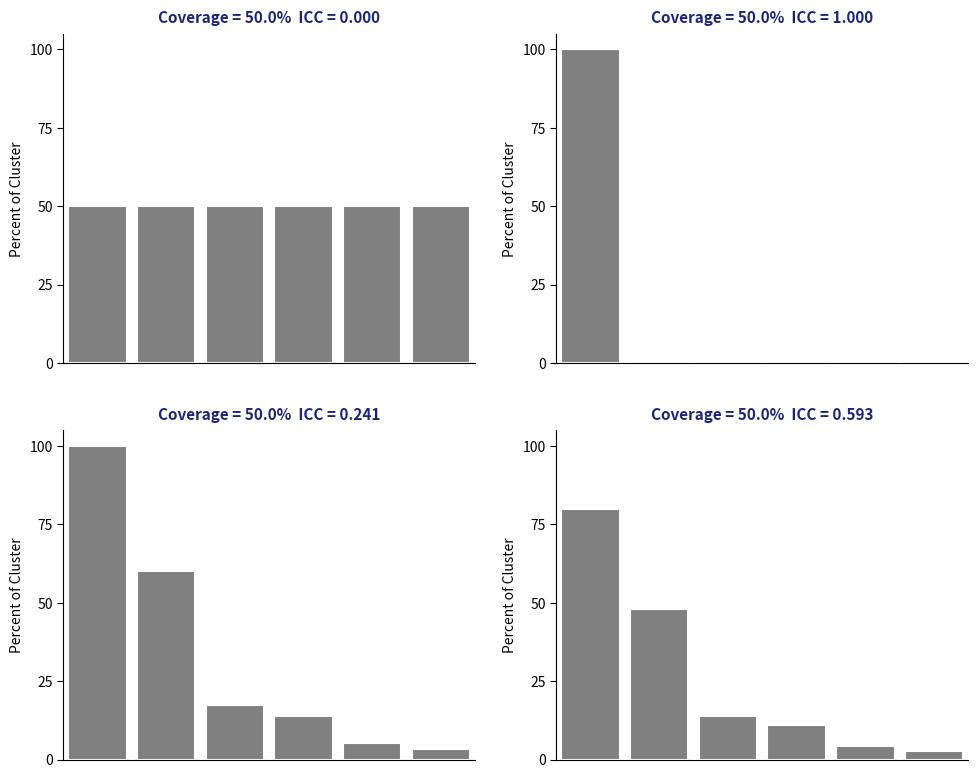

Which has a higher value, 1 or 2?

1